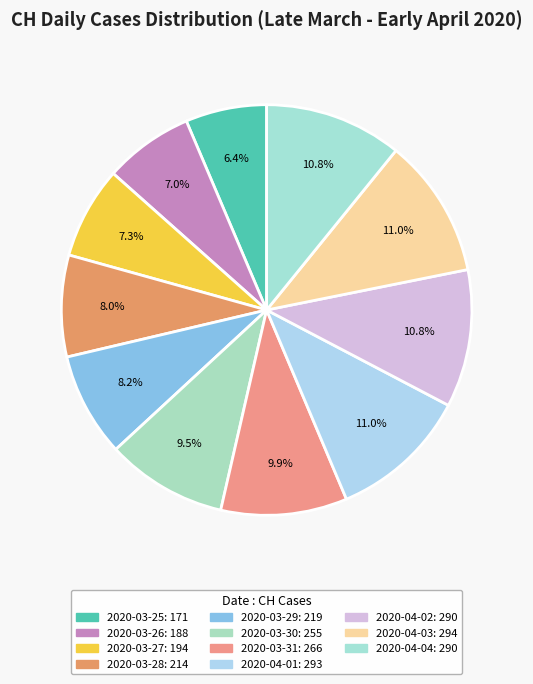

What percentage is the 2020-03-25 slice, to the nearest percent?

6%